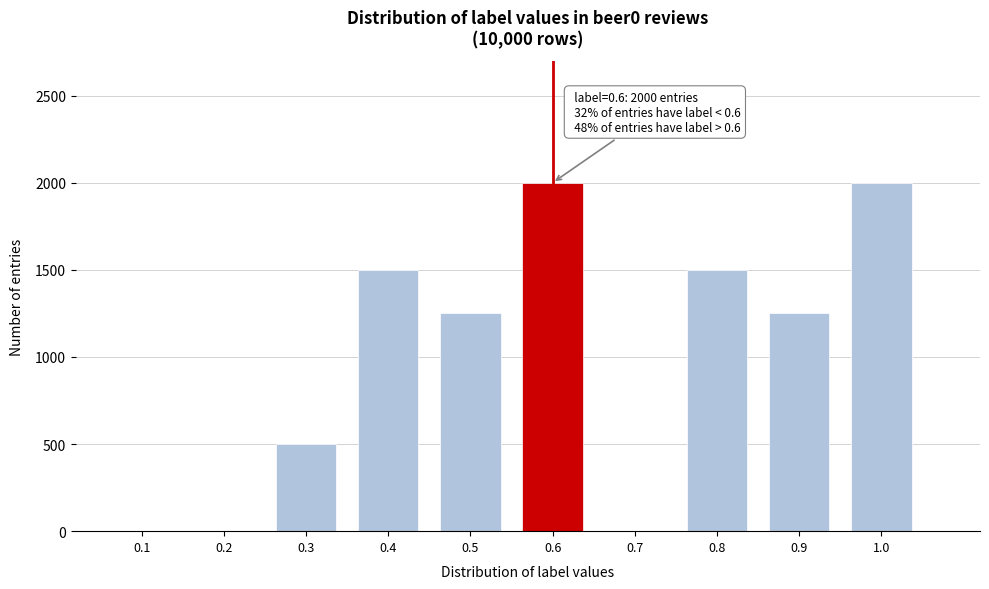

Reading left to right, transcribe all the data shown in this chart.

0.1=0	0.2=0	0.3=500	0.4=1500	0.5=1250	0.6=2000	0.7=0	0.8=1500	0.9=1250	1.0=2000